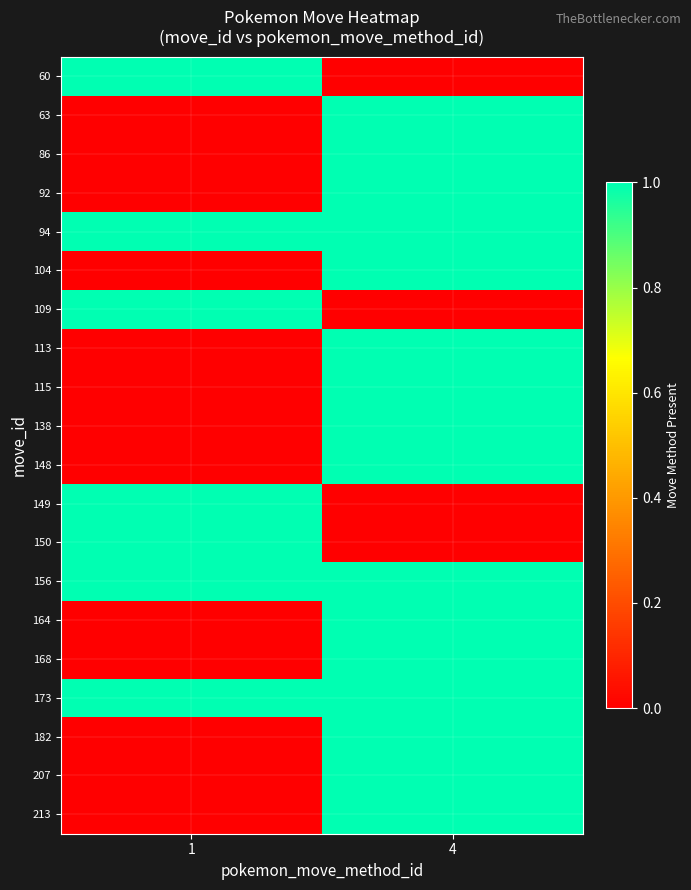

What is the difference between the highest and lowest values at 1?

1